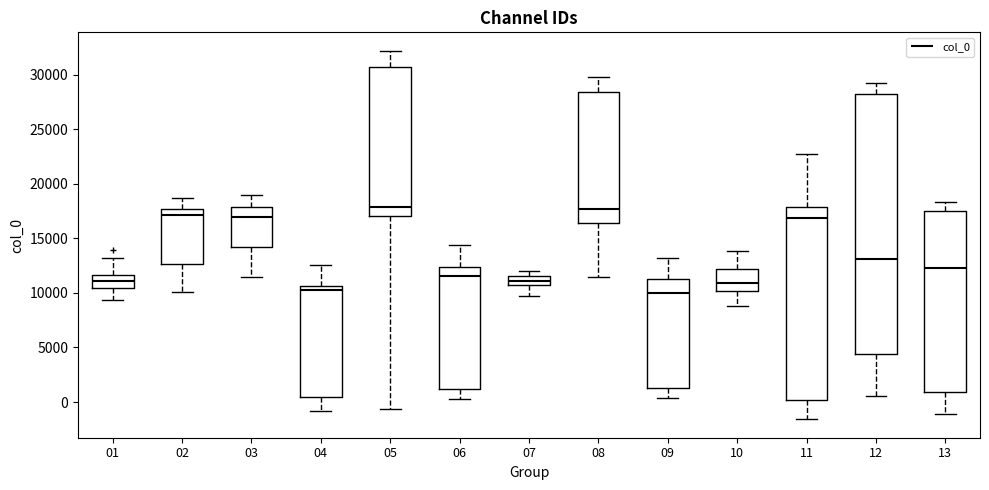

Where does the upper whisker of the box at x = 04 end on the y-axis? The values are not printed on the chart, so give them approximately, as read against the axis.

12500